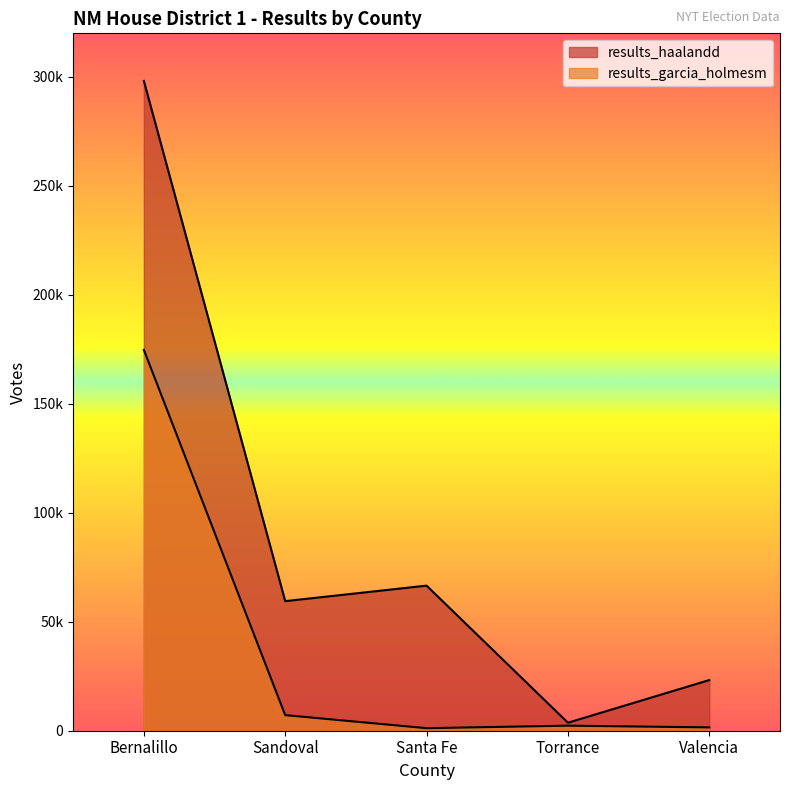

What is the spread (max minus min) of values at Bernalillo?

123411